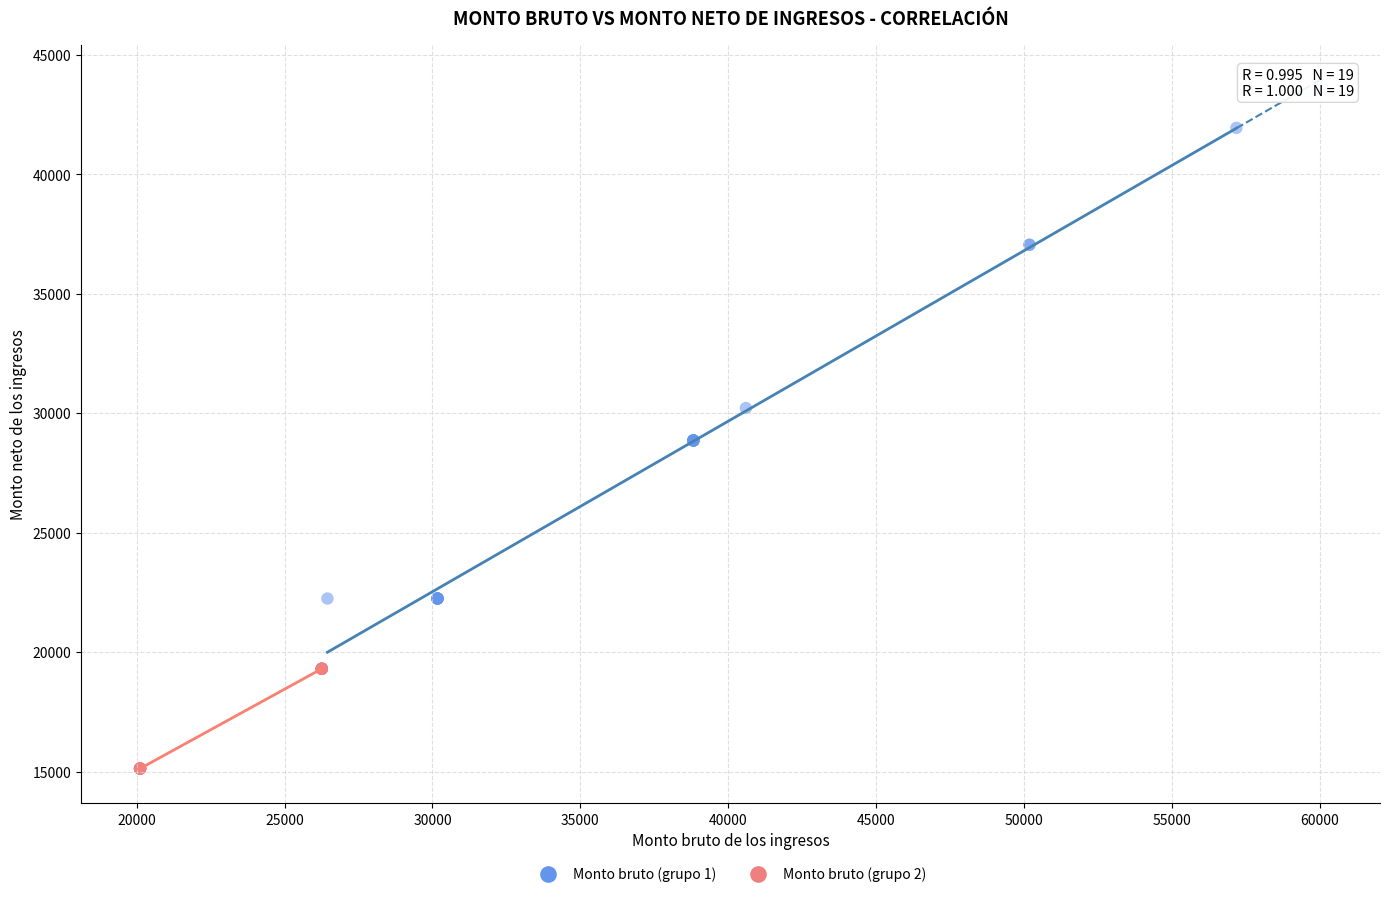

Which series reaches the minimum Y coordinate?

Monto bruto (grupo 2)